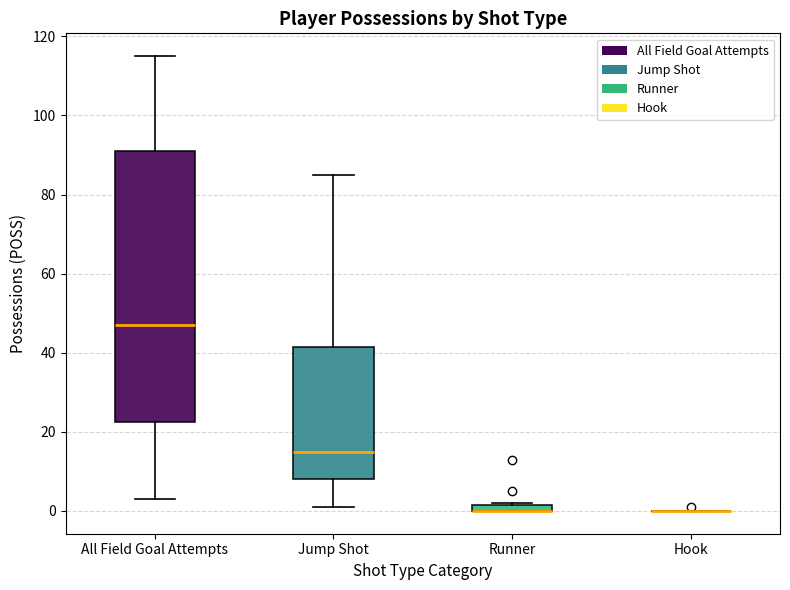

Which box is the tallest, from its lower edge to its upper edge?

All Field Goal Attempts